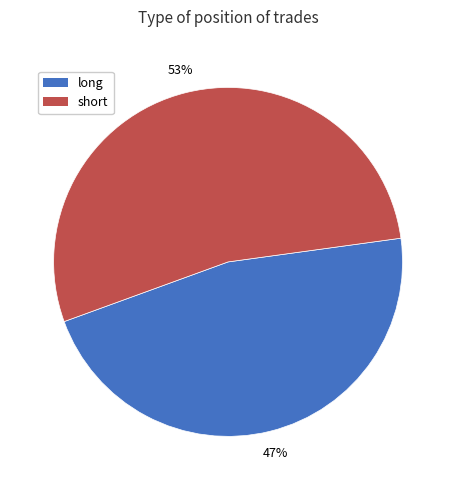

To the nearest percent, what is the average slice percentage?

50%